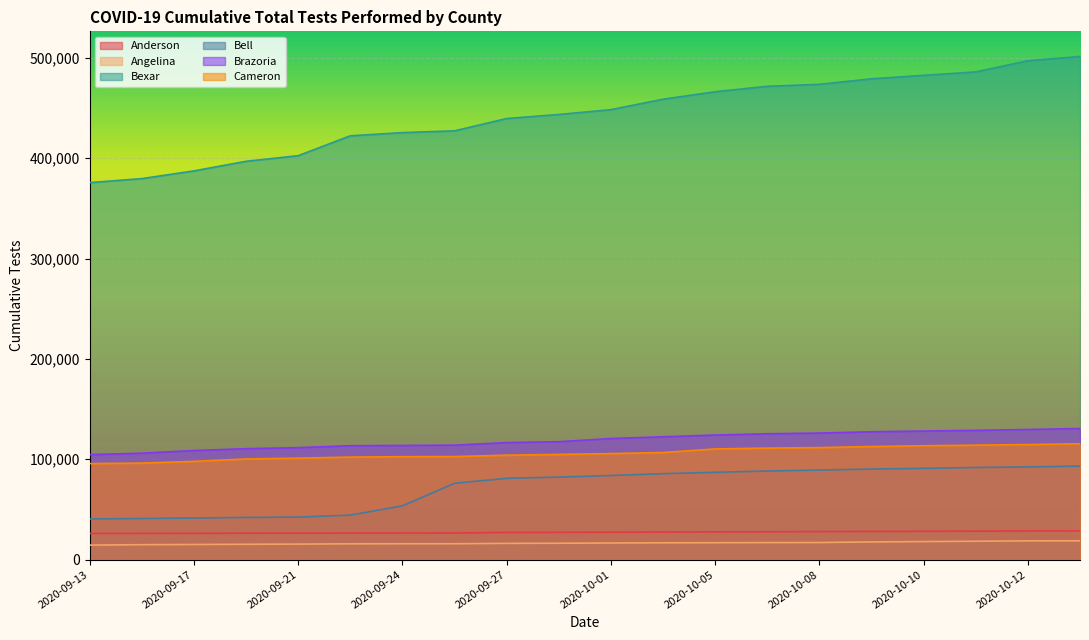

Between 2020-09-13 and 2020-10-01, which series saw the biggest shift?

Bexar